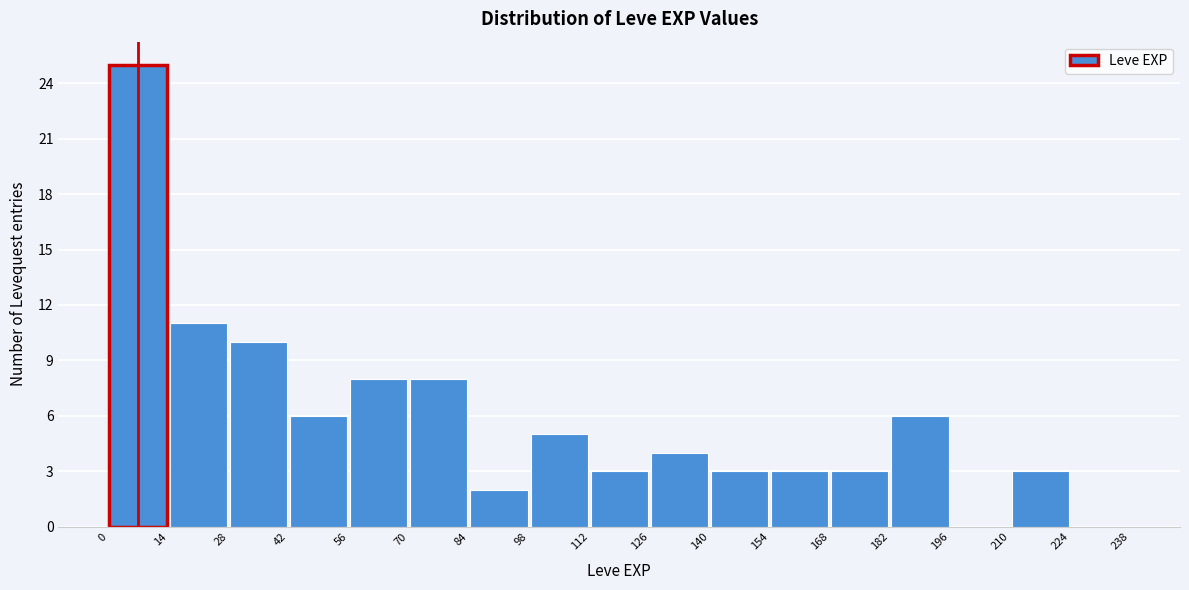

Reading left to right, transcribe this chart: for each bar, give the range it covers on the x-axis and its height. The values are not printed on the chart, so give them approximately, as read against the axis.

0 to 14: 25
14 to 28: 11
28 to 42: 10
42 to 56: 6
56 to 70: 8
70 to 84: 8
84 to 98: 2
98 to 112: 5
112 to 126: 3
126 to 140: 4
140 to 154: 3
154 to 168: 3
168 to 182: 3
182 to 196: 6
196 to 210: 0
210 to 224: 3
224 to 238: 0